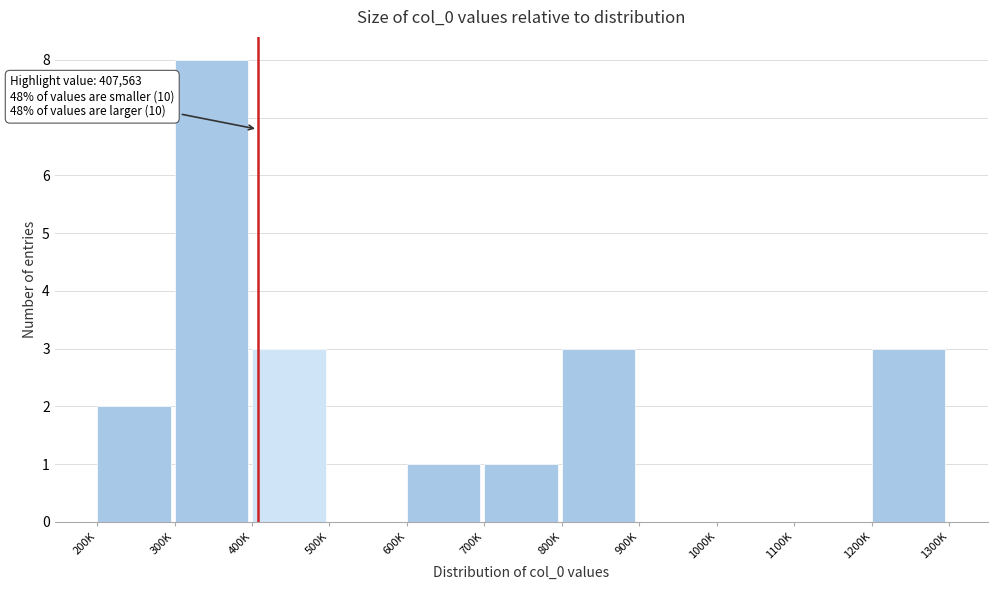

What is the sum of all values?

21